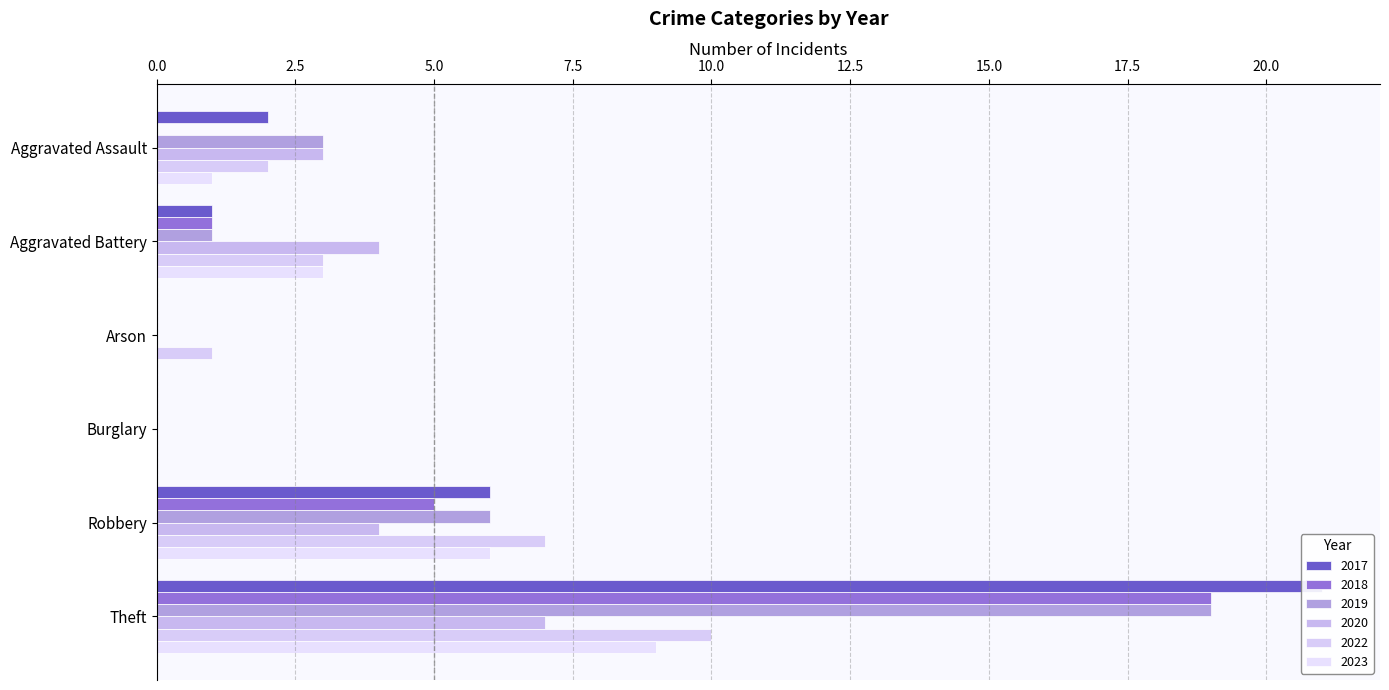

At which category is the sum across all series the highest?

Theft